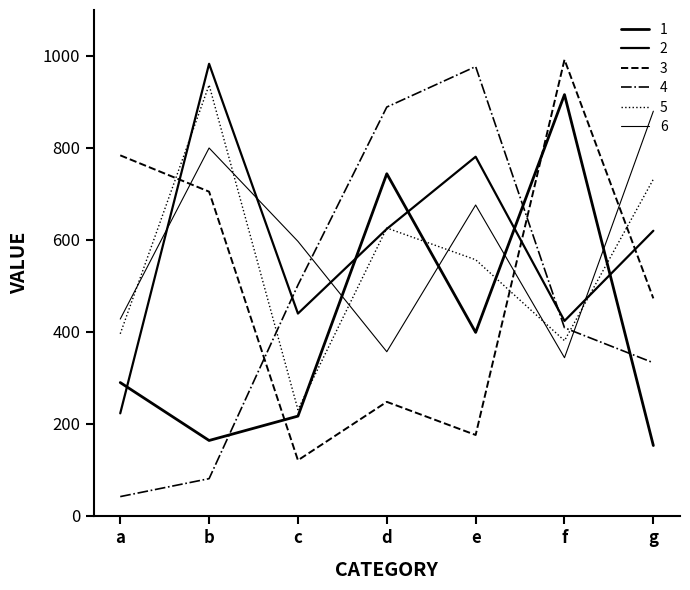

What is the difference between the highest and lowest values at d?

641